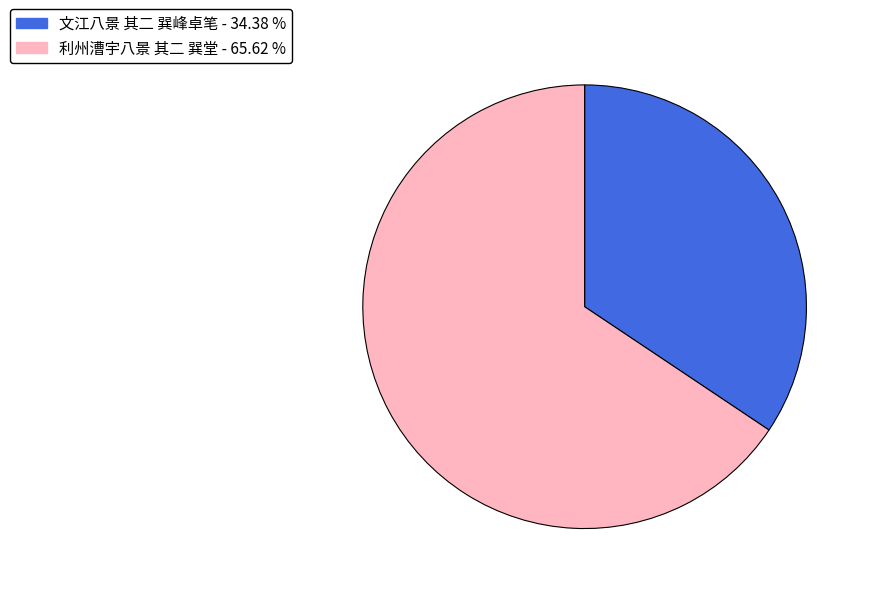

Is it true that 利州漕宇八景 其二 巽堂 is 66% of the pie?

True